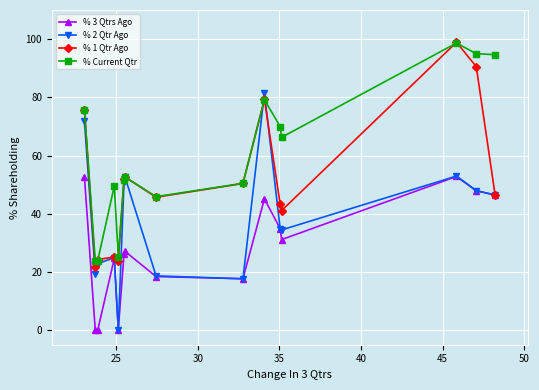

True or false: % Current Qtr and % 3 Qtrs Ago intersect in this chart.

False